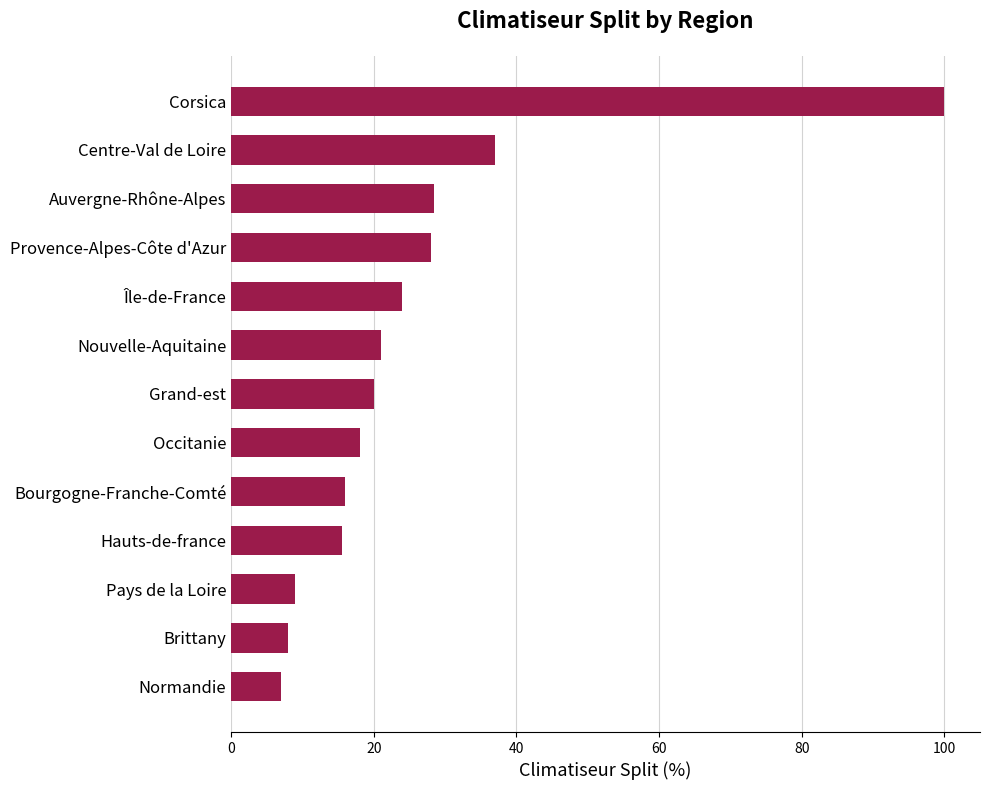

What is the greatest value displayed?

100.0